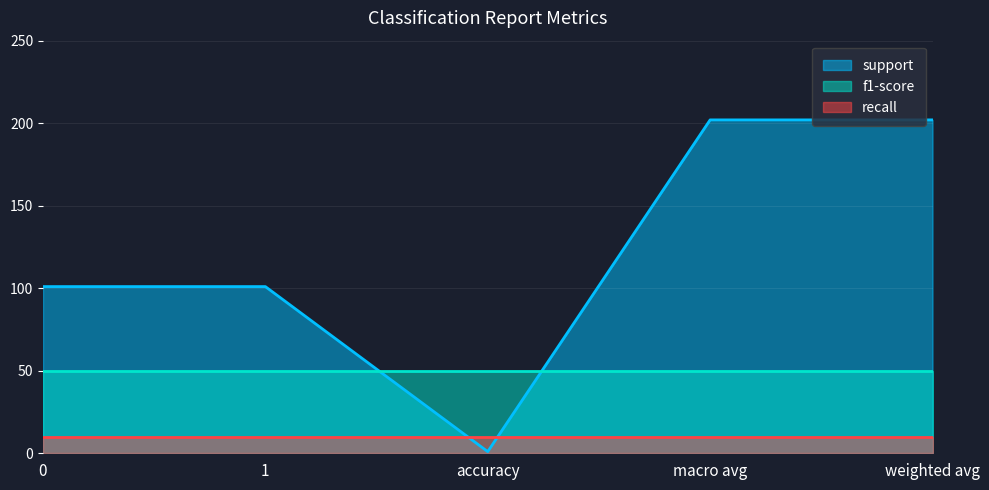

Between 1 and weighted avg, which series saw the biggest shift?

support